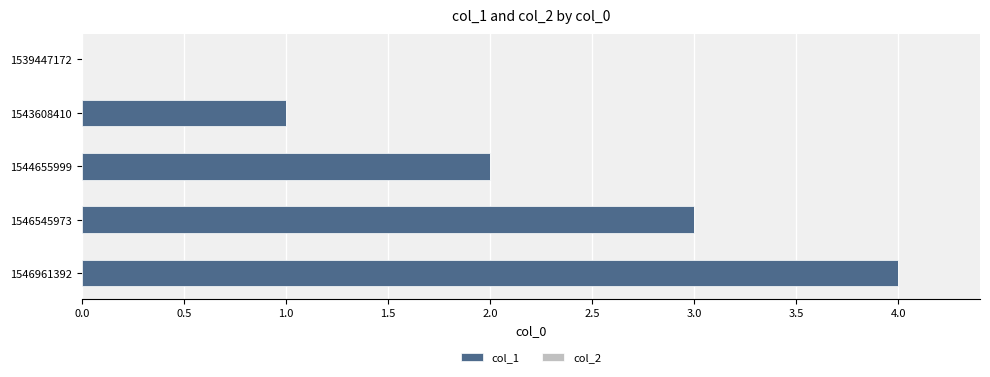

Which category has the highest value across all series?

1546961392